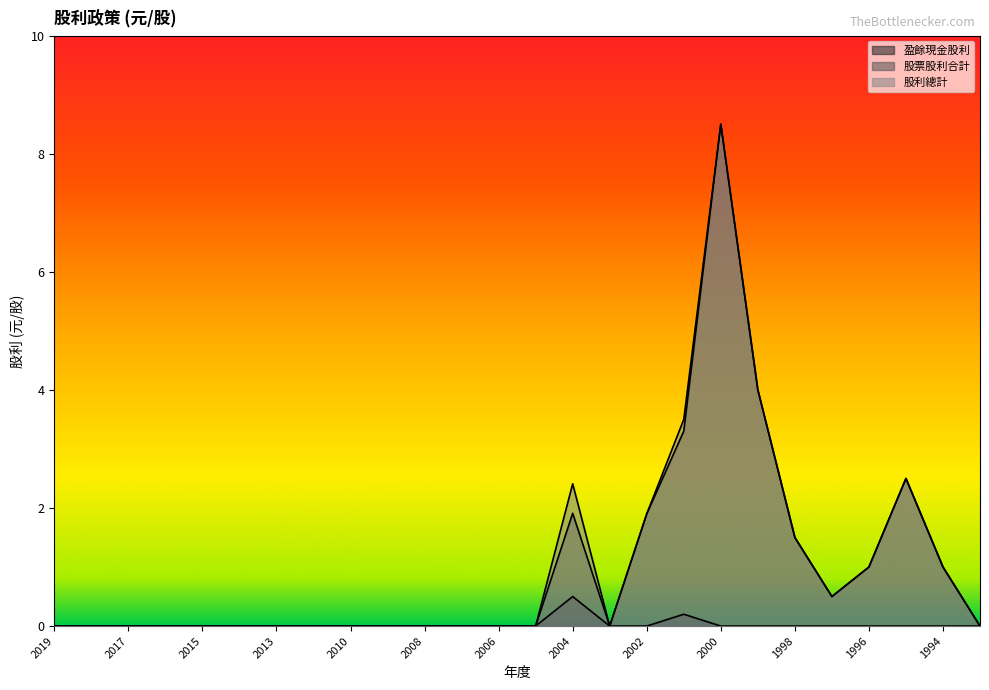

Count the 盈餘現金股利 values in the range 0 to 1.

26